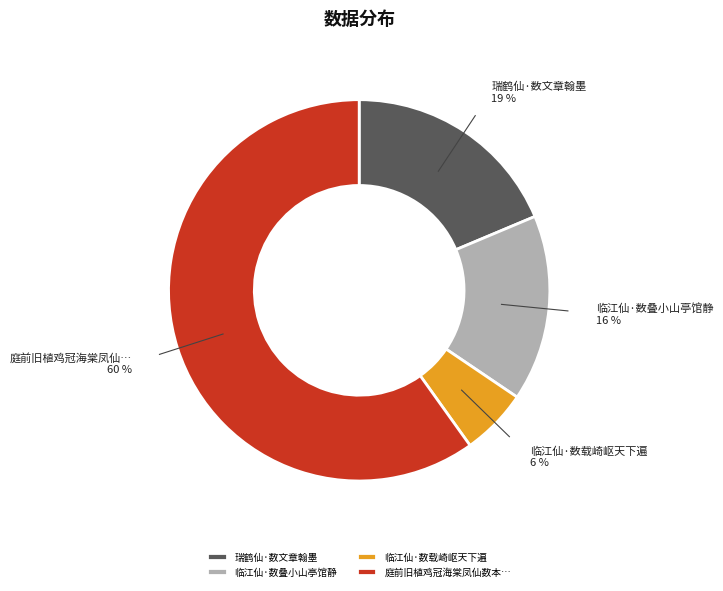

To the nearest percent, what is the difference between the 临江仙·数载崎岖天下遍 and 瑞鹤仙·数文章翰墨 slice percentages?

13%